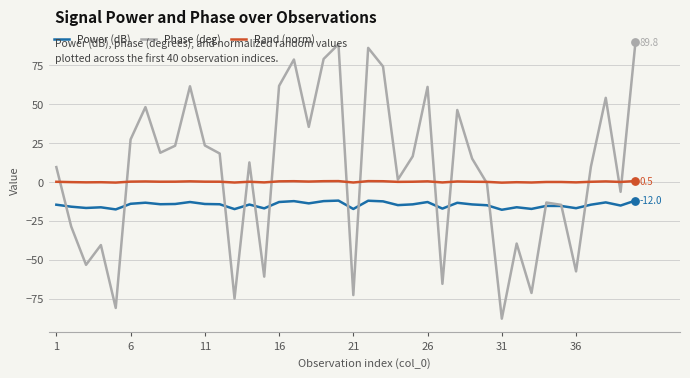

Which series has the largest range (max minus min)?

Phase (deg)